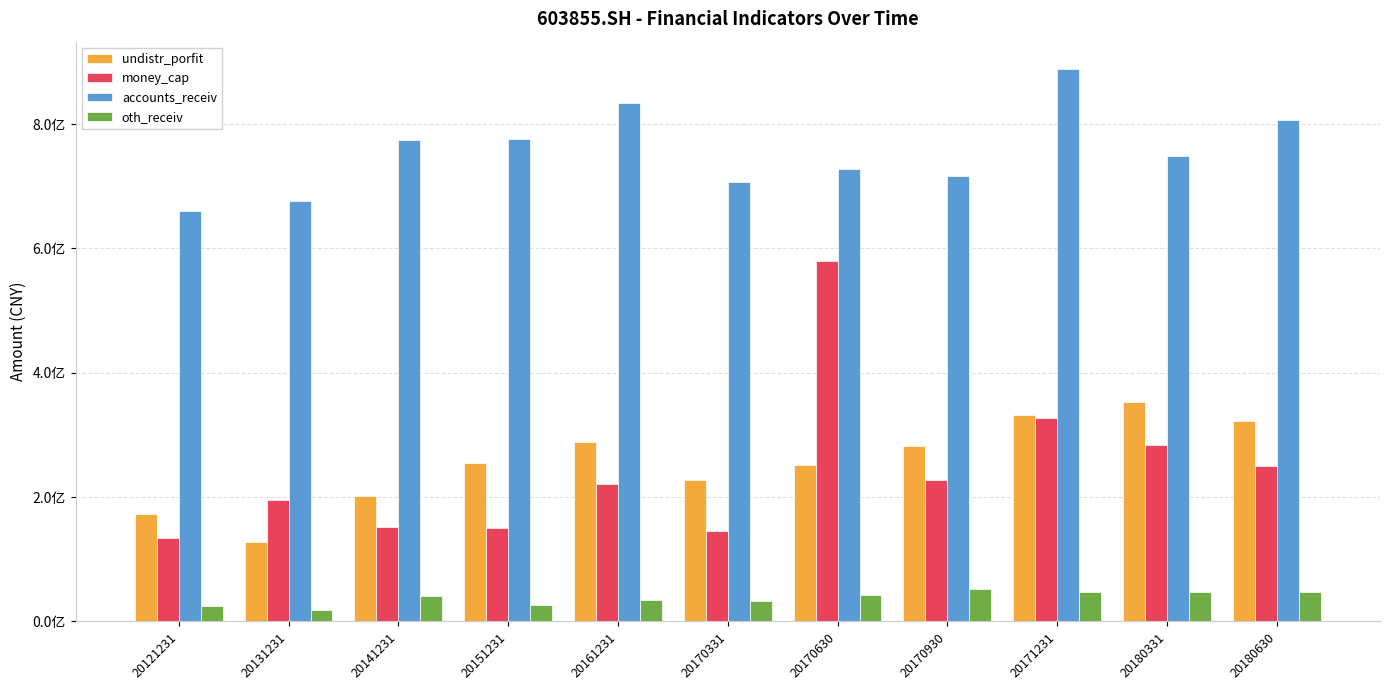

Does the chart contain stacked bars?

No